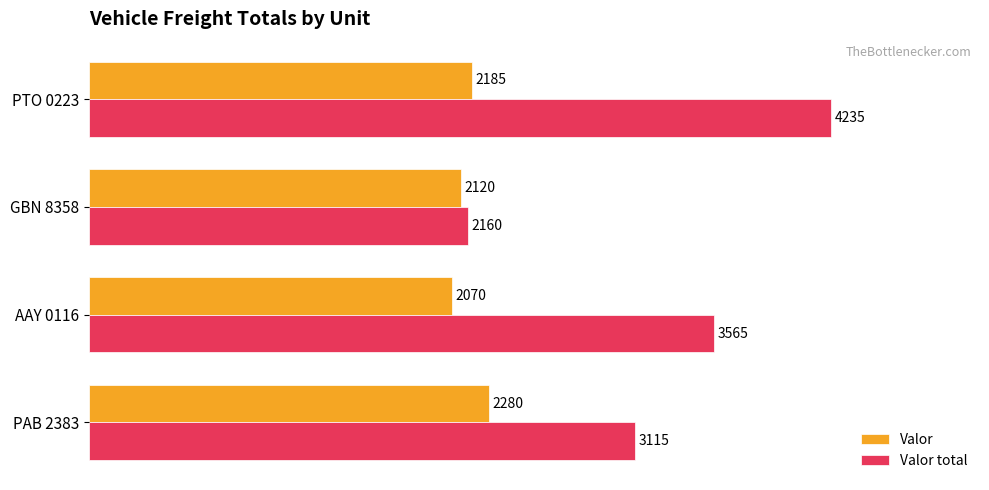

How many Valor values are between 2120 and 2280?

3